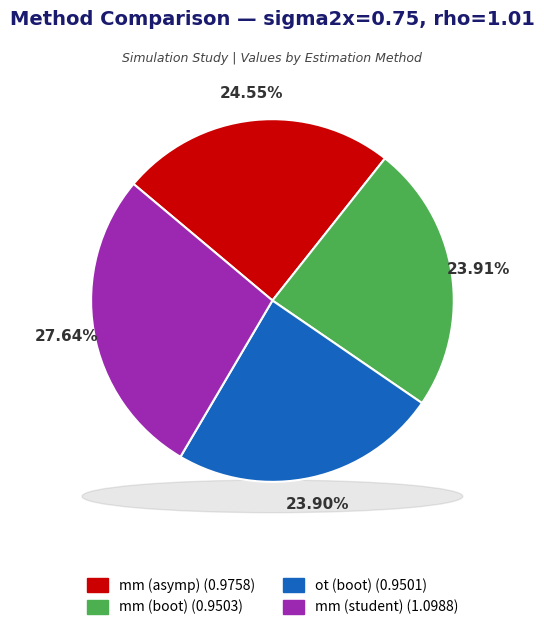

What percentage is the mm (asymp) slice, to the nearest percent?

25%